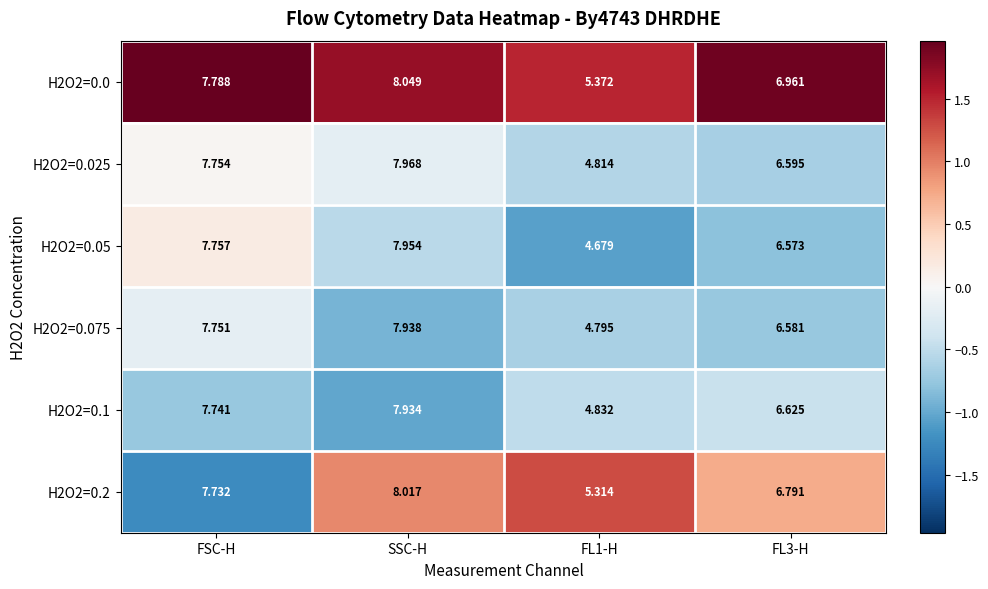

At which category is the sum across all series the highest?

SSC-H